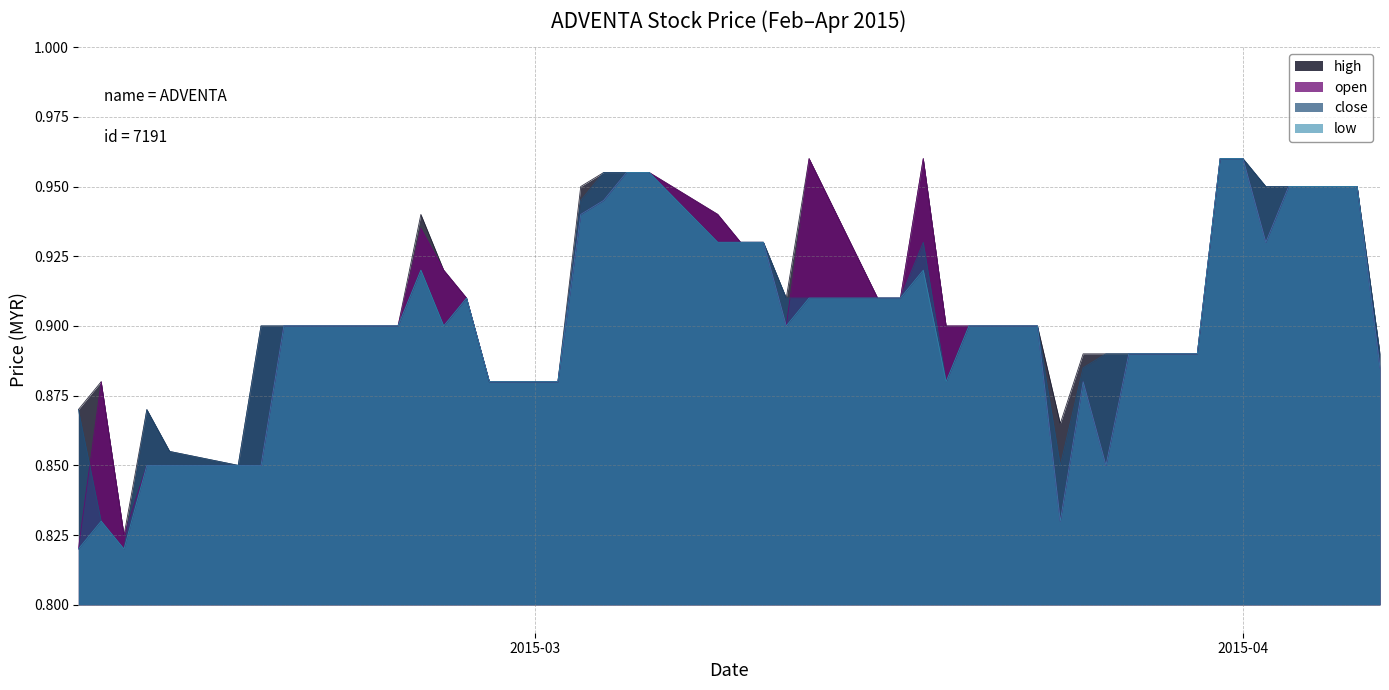

What is the sum of the high values at 2015-02-18 and 2015-02-12?

1.8